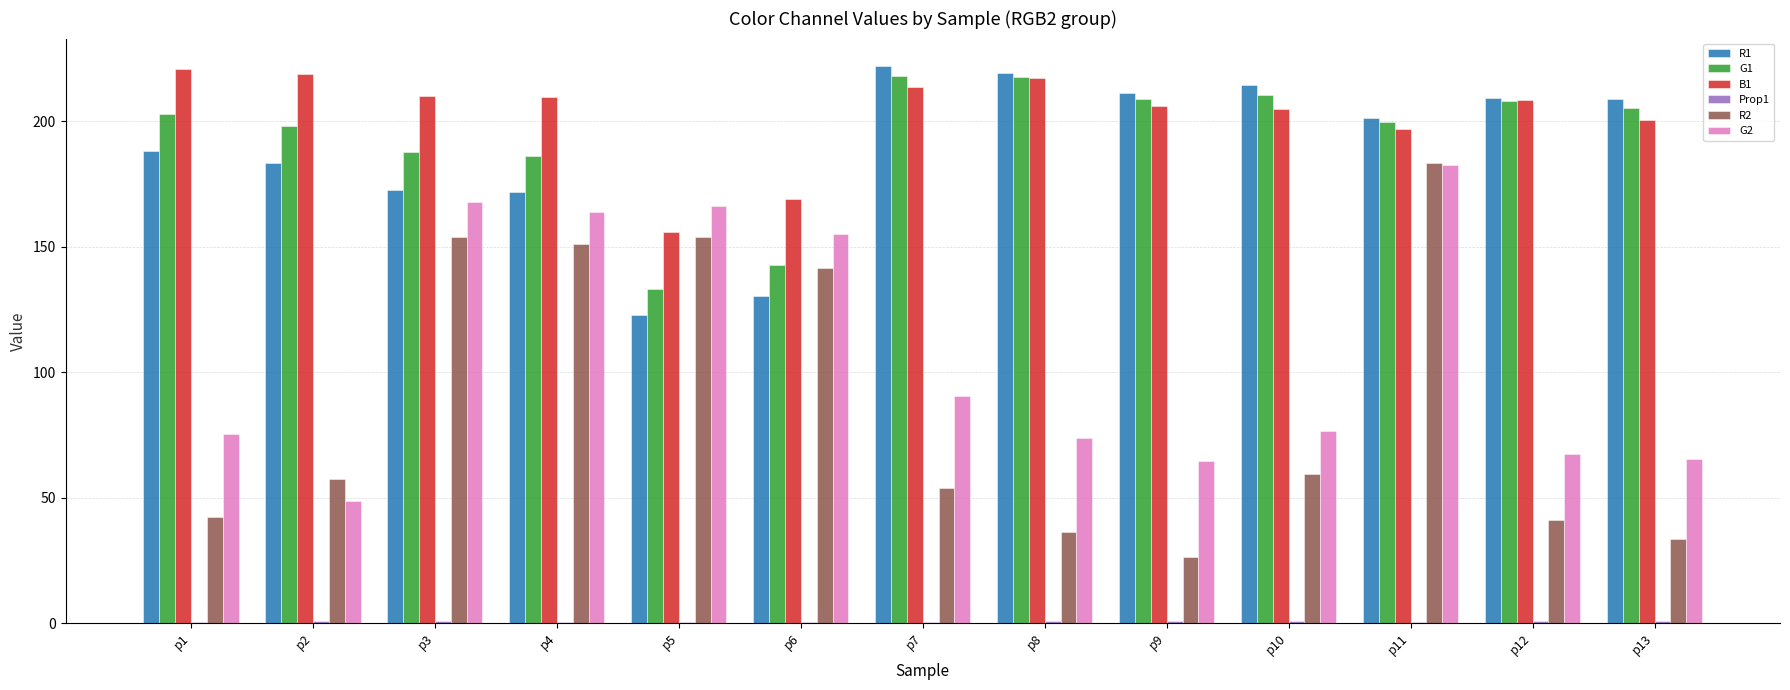

What is the greatest value displayed?

221.9